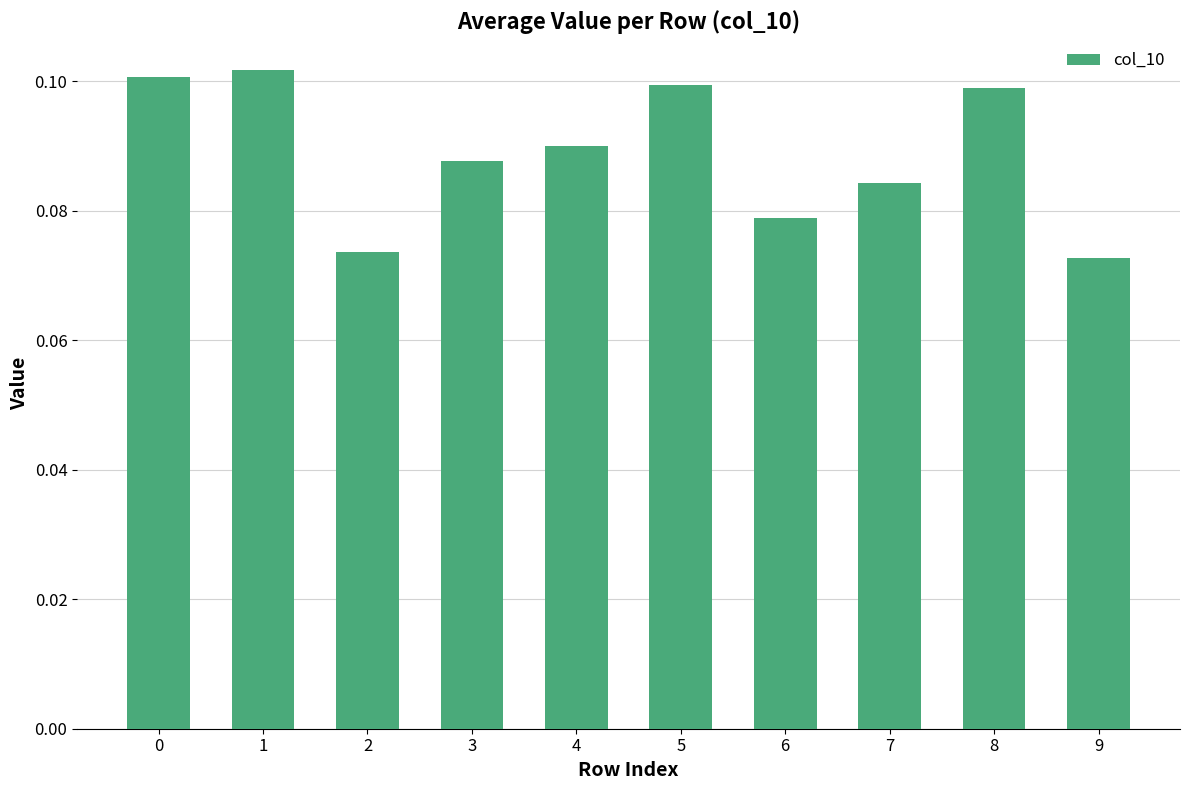

How many values are between 0 and 1?

10